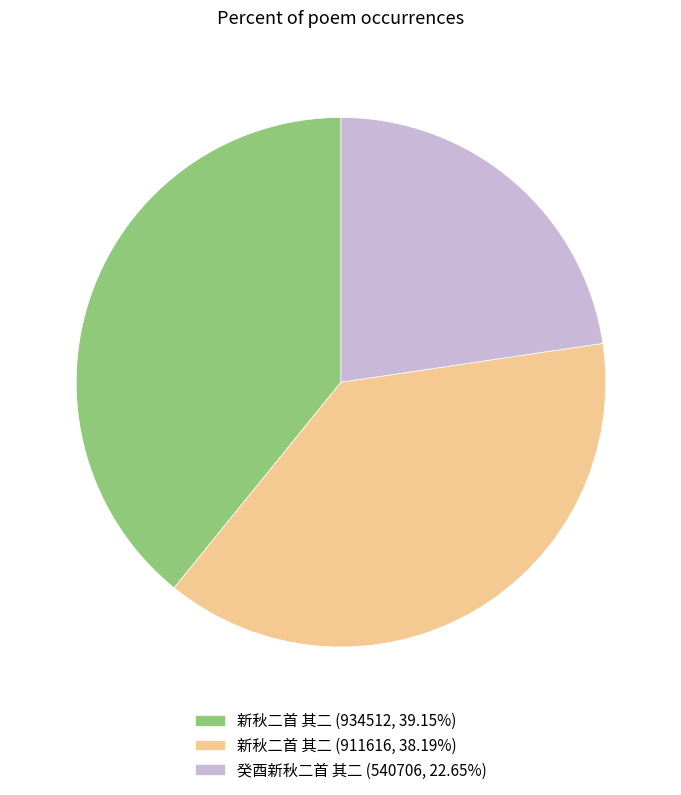

Approximately how many times larger is the value at 新秋二首 其二 (934512, 39.15%) compared to 新秋二首 其二 (911616, 38.19%)?

1.0